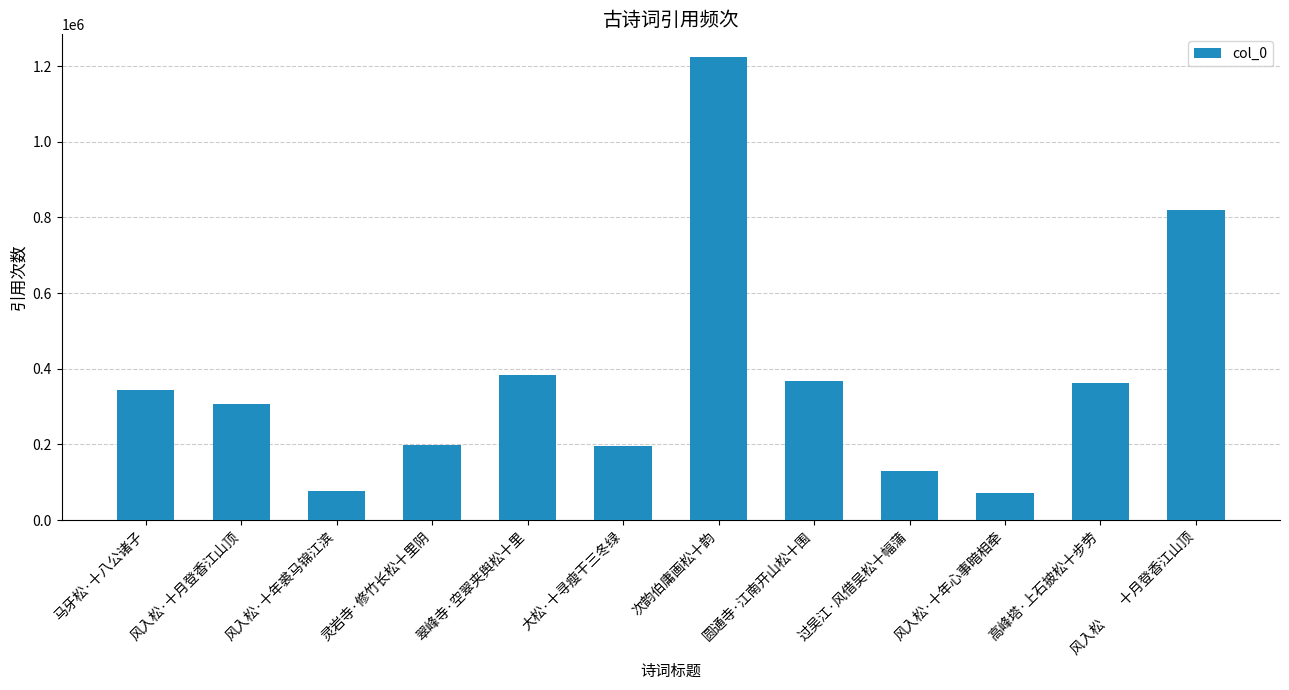

What is the label of the 8th bar from the right?

翠峰寺·空翠夹舆松十里